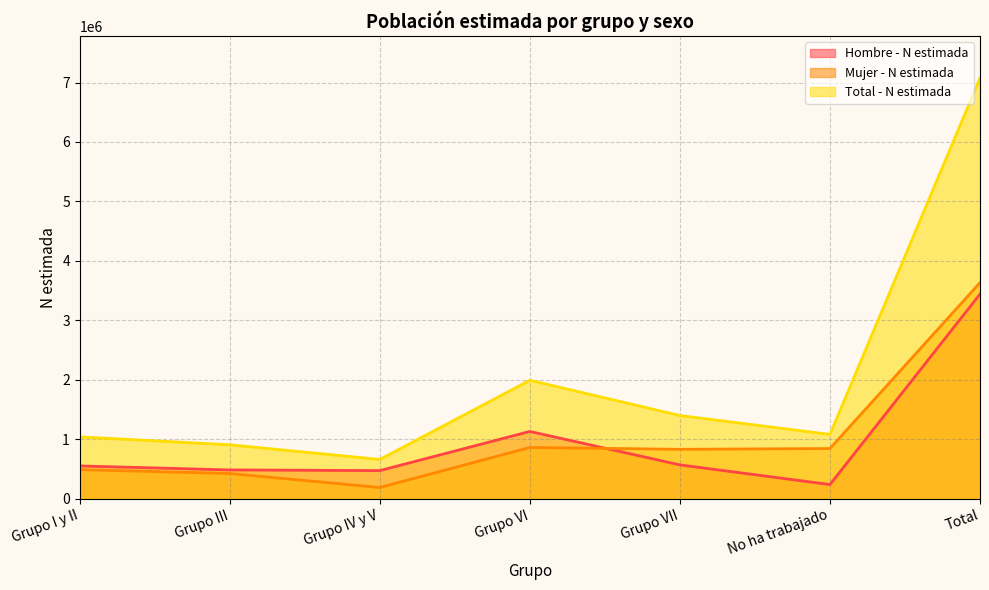

Does the chart have visible grid lines?

Yes